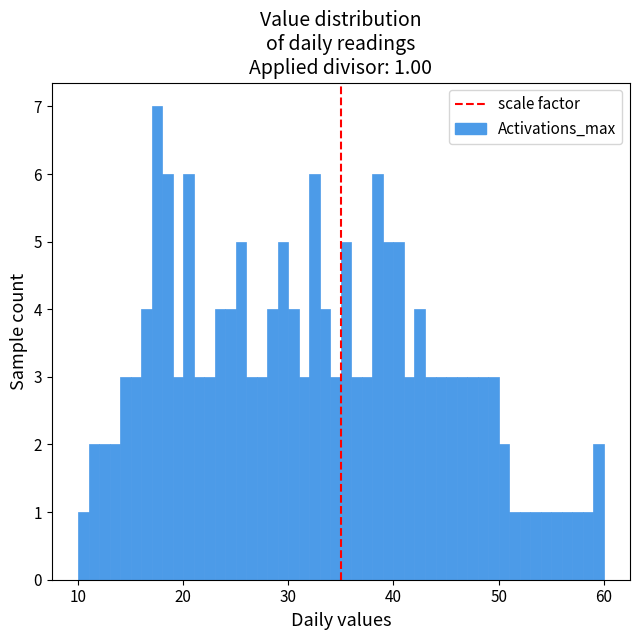

Around what value on the x-axis is the tallest bar? Give the approximate position of its centre, as read against the axis.

18